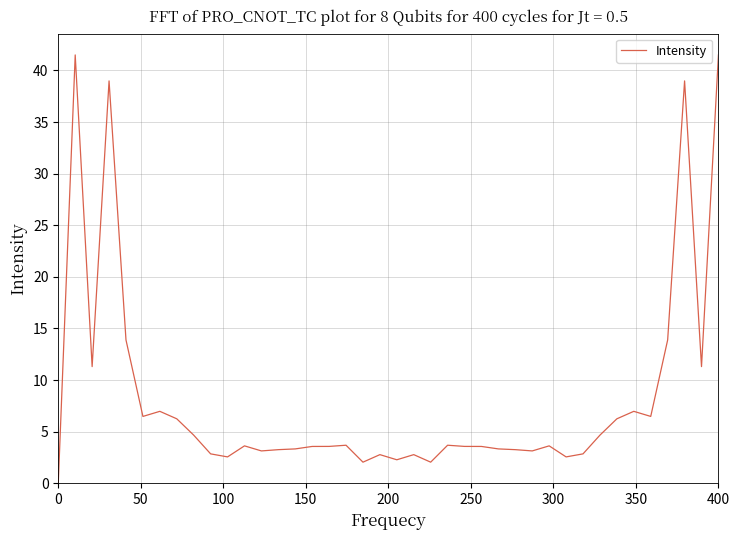

Does the chart display data point markers on the line(s)?

No